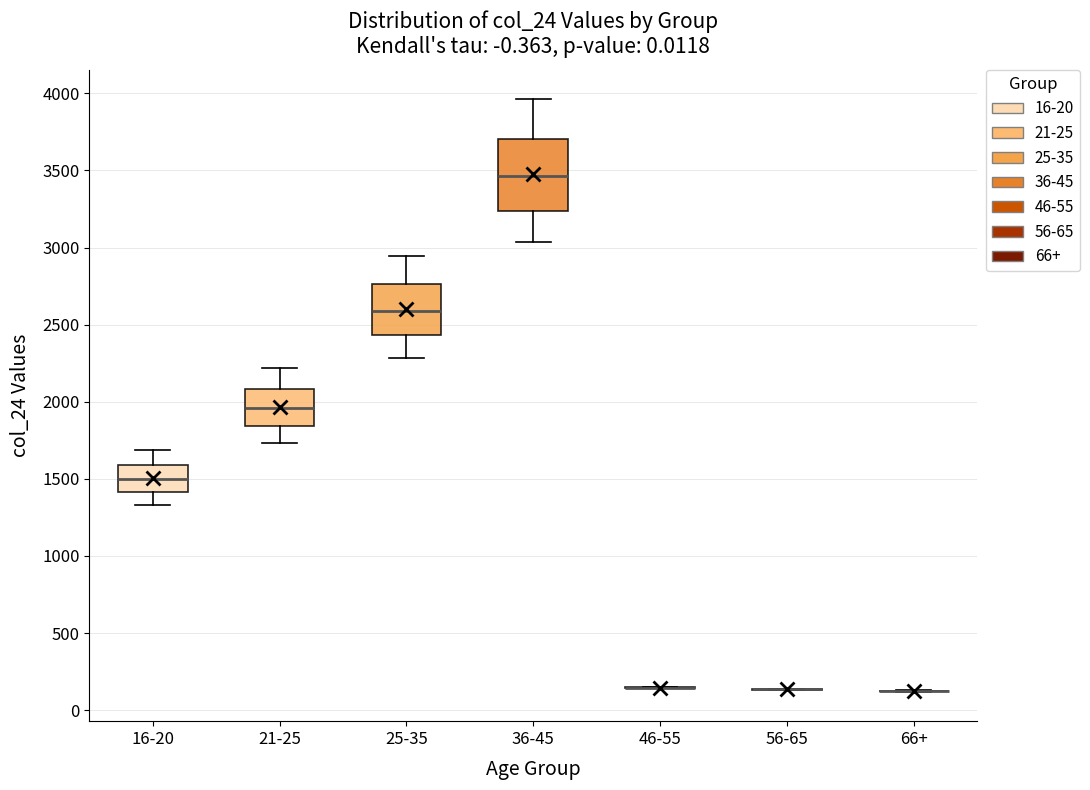

Reading left to right, transcribe this box plot: for each box, give where its median line is, the range the box spans, and where its two whiskers end, as read against the y-axis. The values are not printed on the chart, so give them approximately, as read against the axis.

16-20: median 1500, box 1400 to 1600, whiskers 1350 to 1700
21-25: median 1950, box 1850 to 2100, whiskers 1750 to 2200
25-35: median 2600, box 2450 to 2750, whiskers 2300 to 2950
36-45: median 3450, box 3250 to 3700, whiskers 3050 to 3950
46-55: box collapsed to a line at 150, whiskers 150 to 150
56-65: box collapsed to a line at 150, whiskers 150 to 150
66+: box collapsed to a line at 150, whiskers 100 to 150